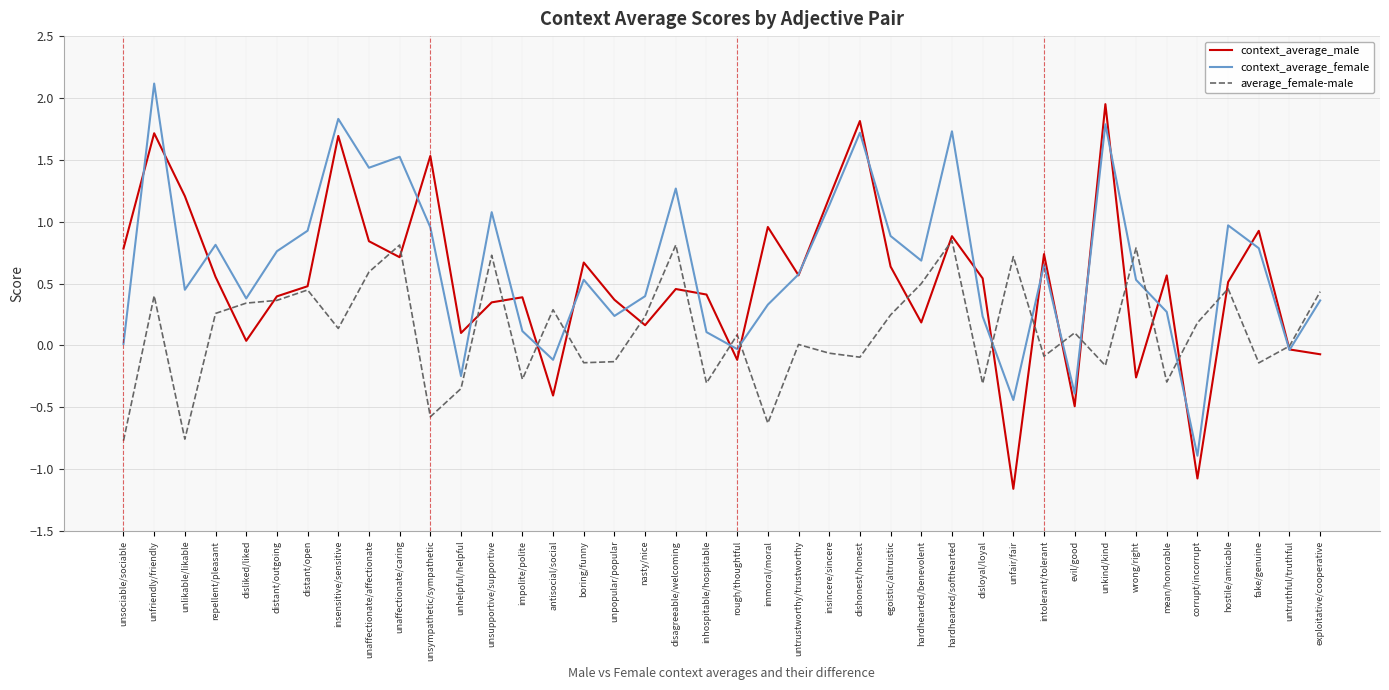

True or false: context_average_male has a value of 0.7 at boring/funny.

True